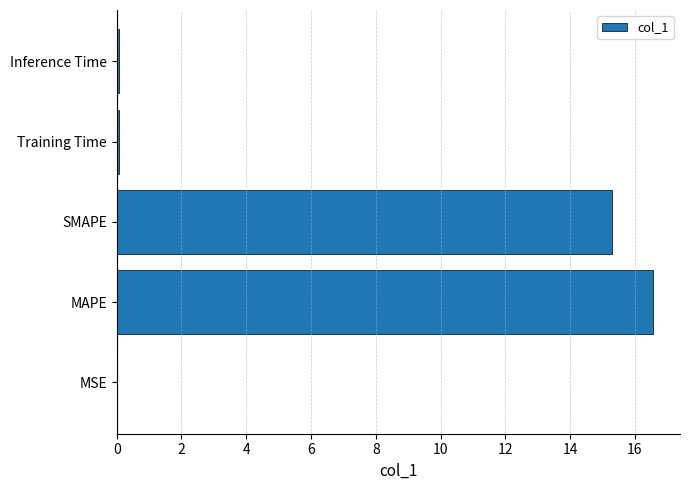

At which label is the value closest to 8?

SMAPE